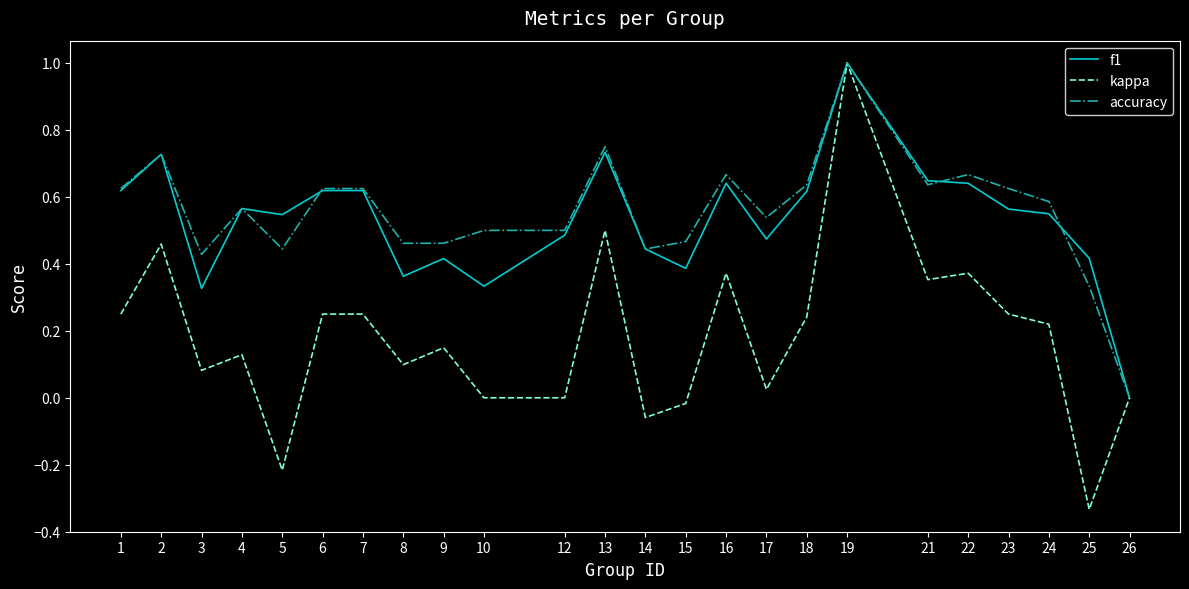

Between 14 and 16, which series saw the biggest shift?

kappa